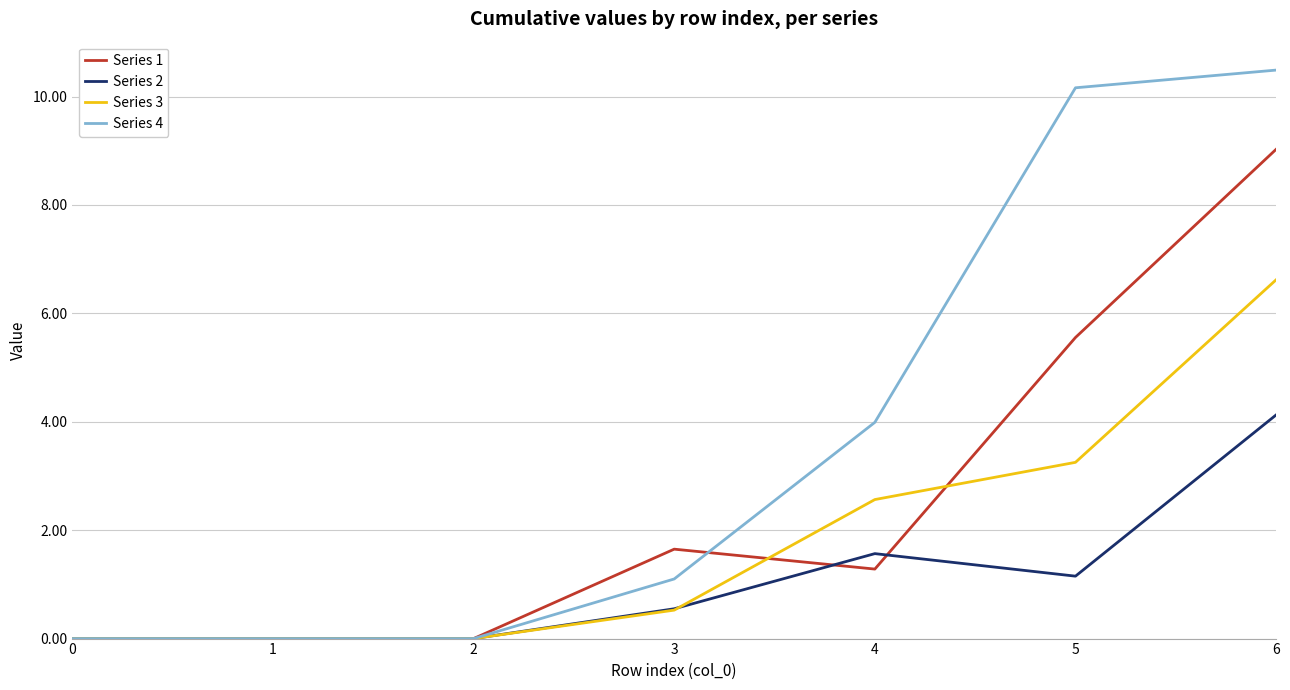

Between 4 and 6, which series saw the biggest shift?

Series 1